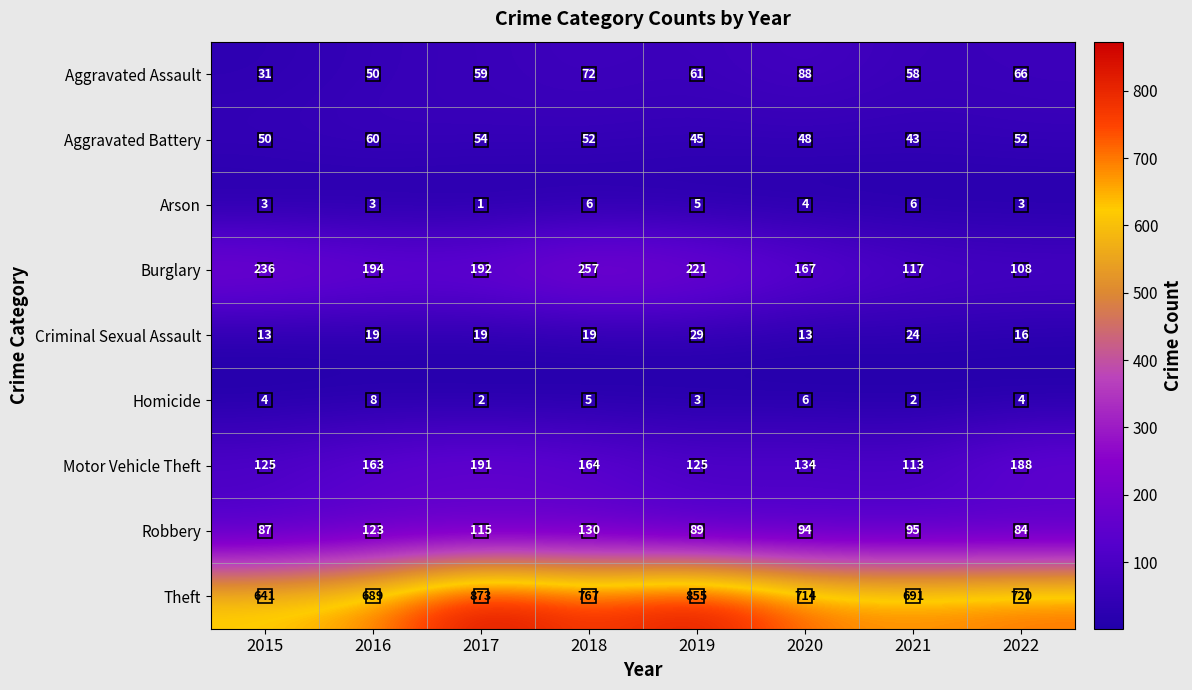

What is the lowest value of the Robbery series?

84